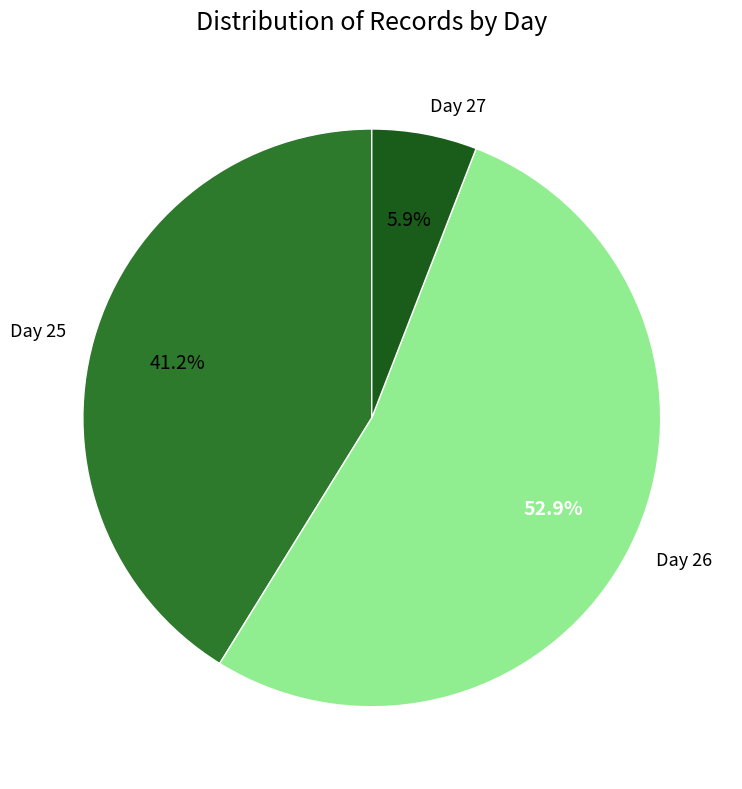

To the nearest percent, what portion does Day 26 represent?

53%